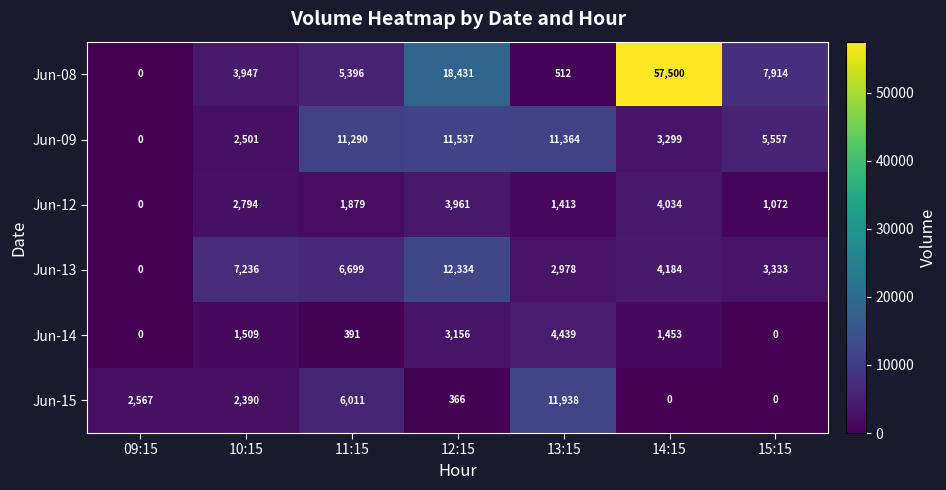

What is the sum of the Jun-09 values at 12:15 and 11:15?

22827